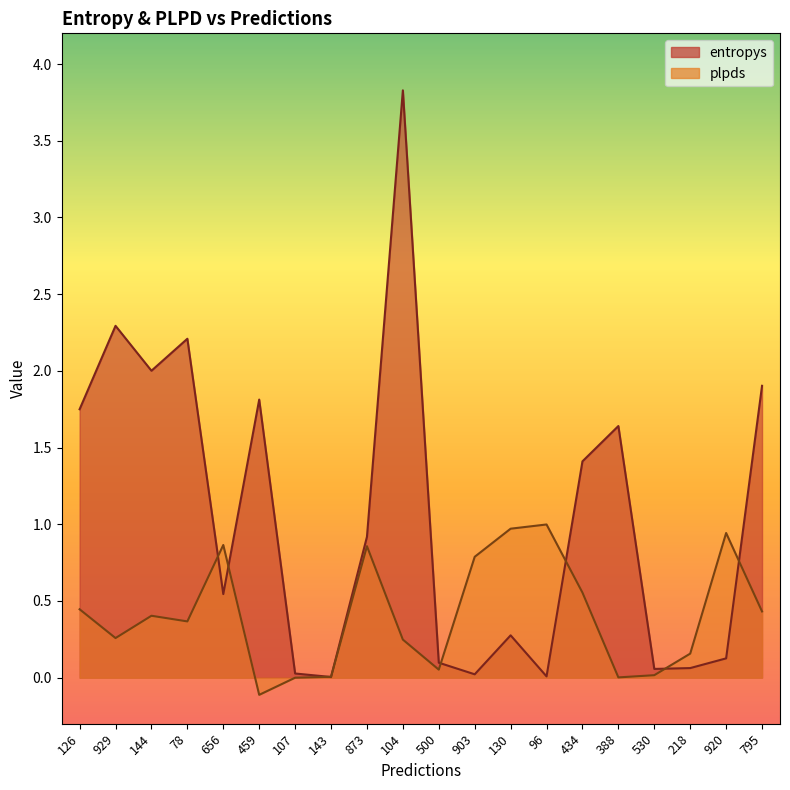

Read the entropys value at 144.

2.0